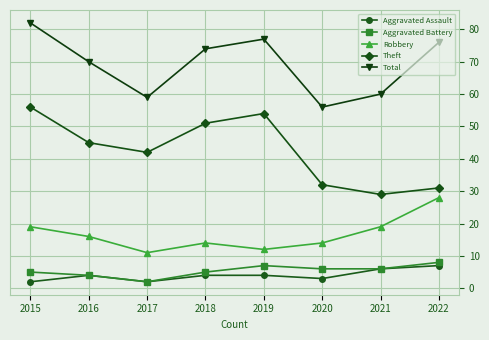

Which category has the highest value across all series?

2015